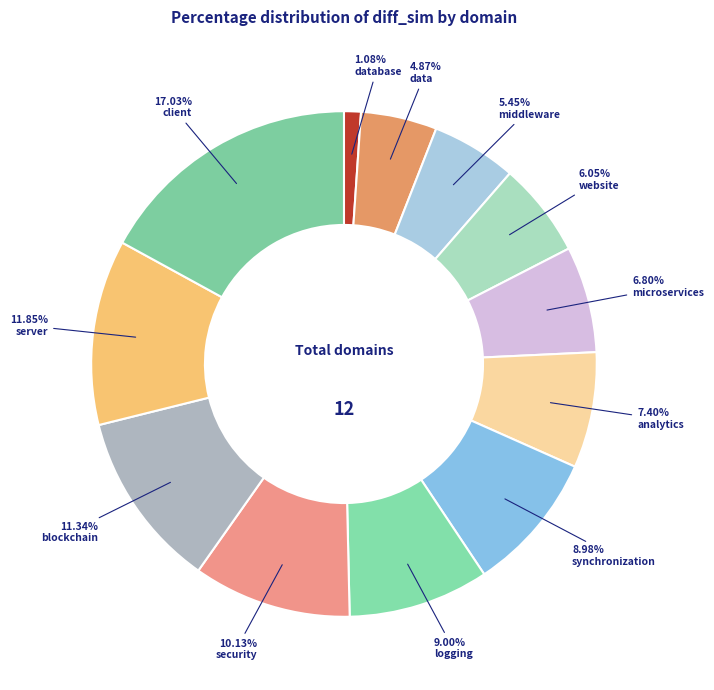

How many segments does this pie chart have?

12